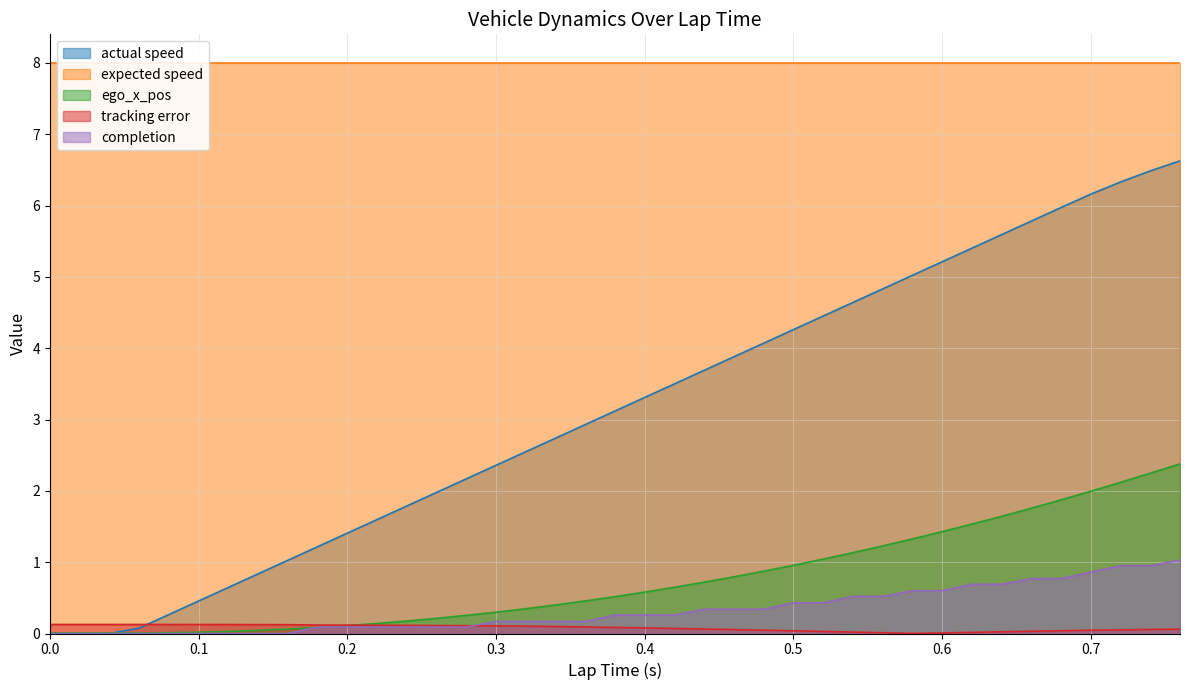

True or false: ego_x_pos has a value of 1.4 at 0.6.

True